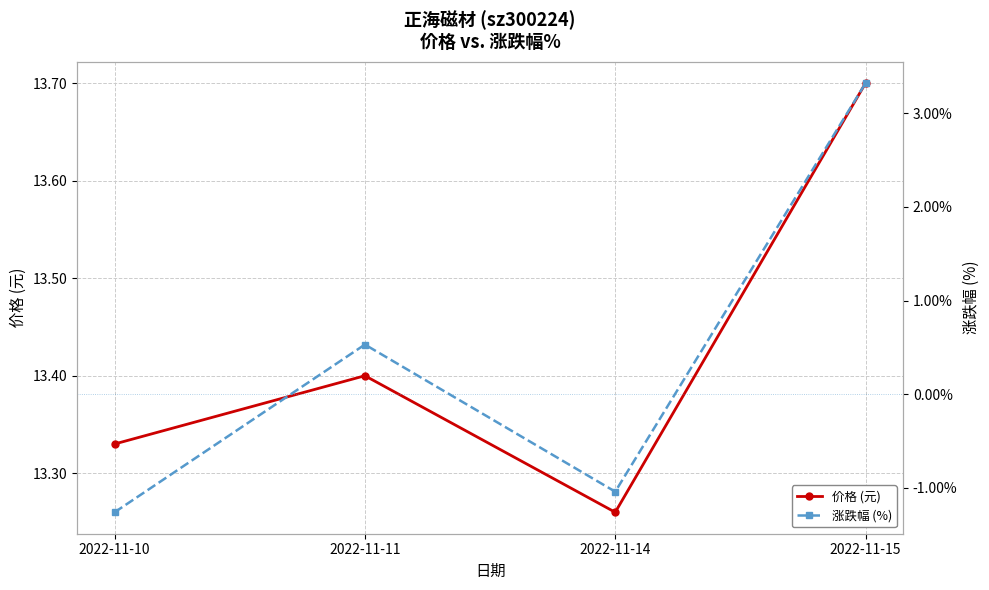

What is the value of the 价格 (元) point at the 4th from the left?

13.7